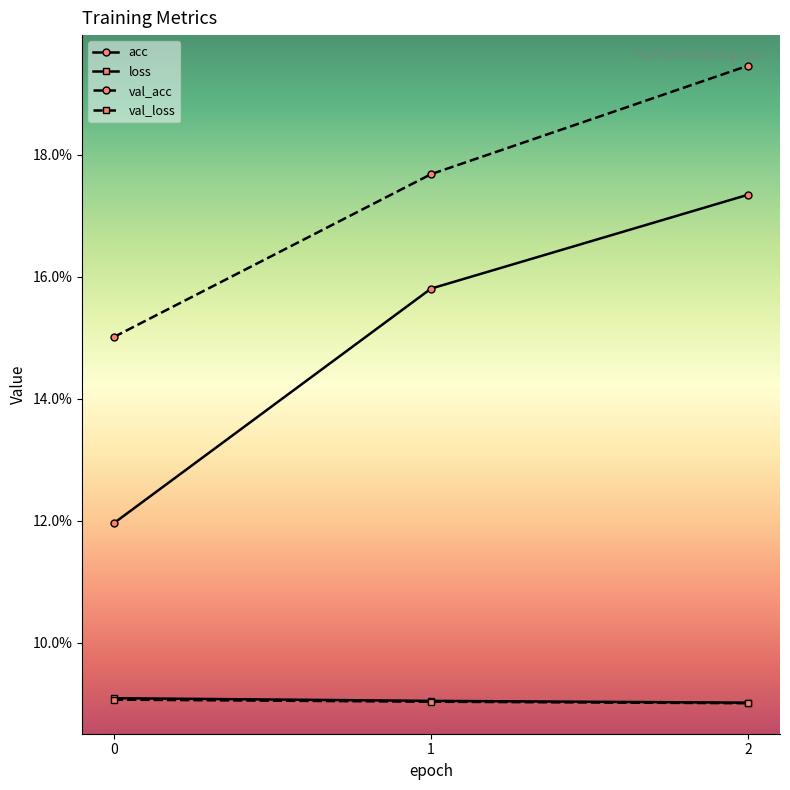

Count the acc values in the range 0 to 1.

3